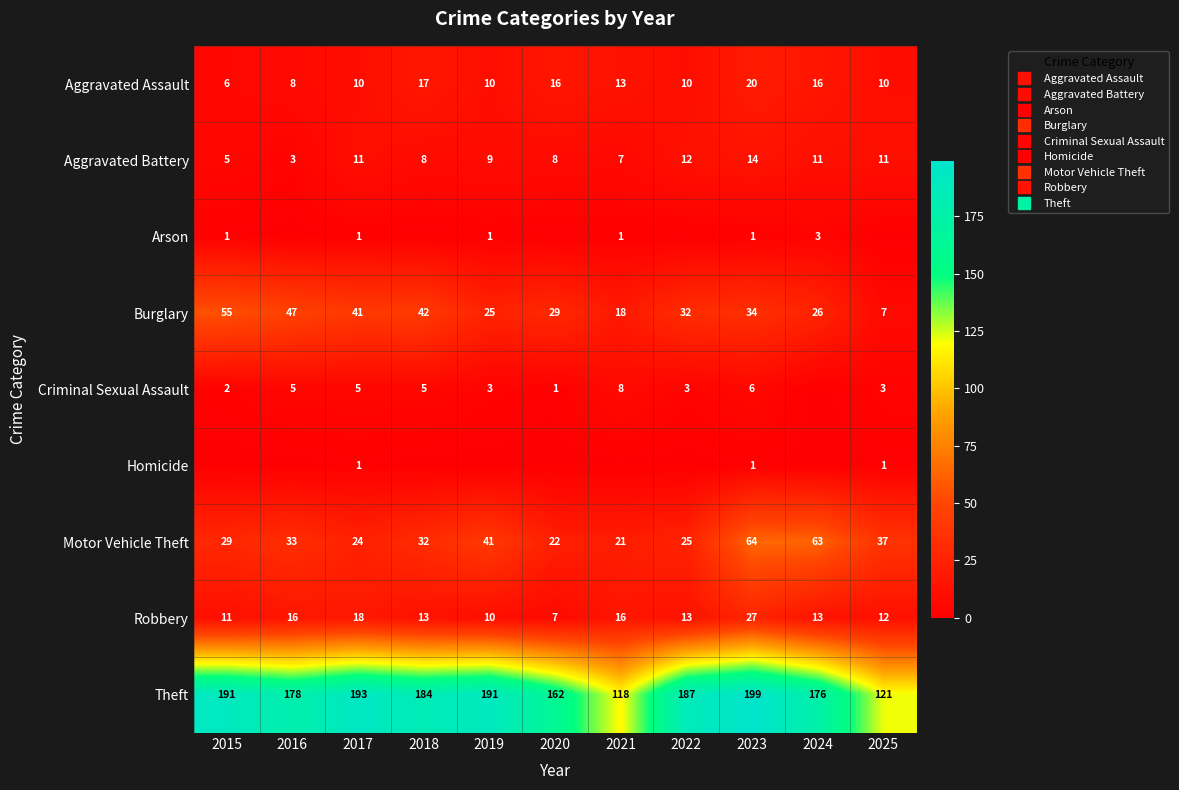

Rank the categories by Theft value from lowest to highest.

2021, 2025, 2020, 2024, 2016, 2018, 2022, 2015, 2019, 2017, 2023